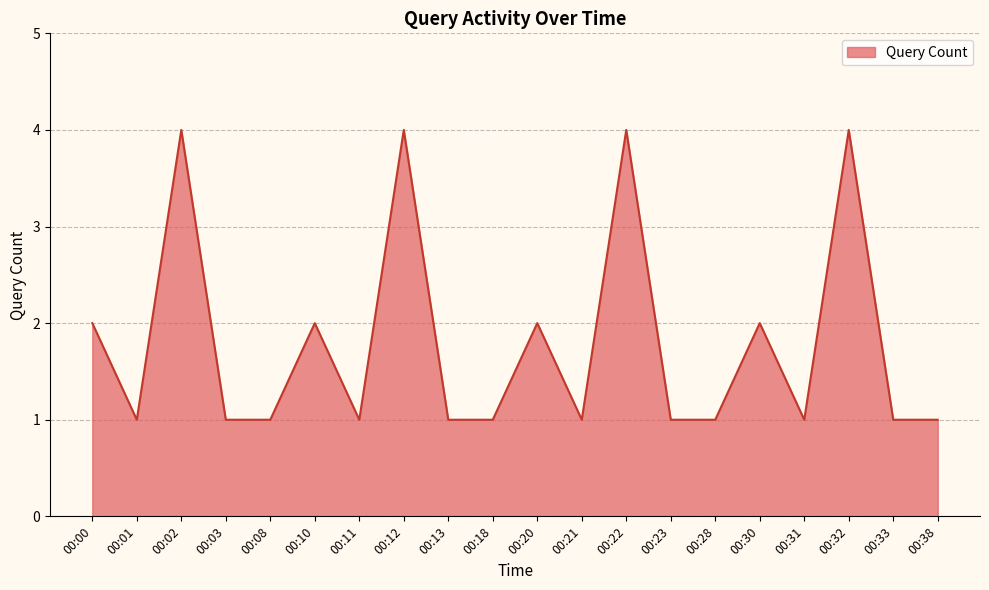

How many values are between 1 and 2?

16